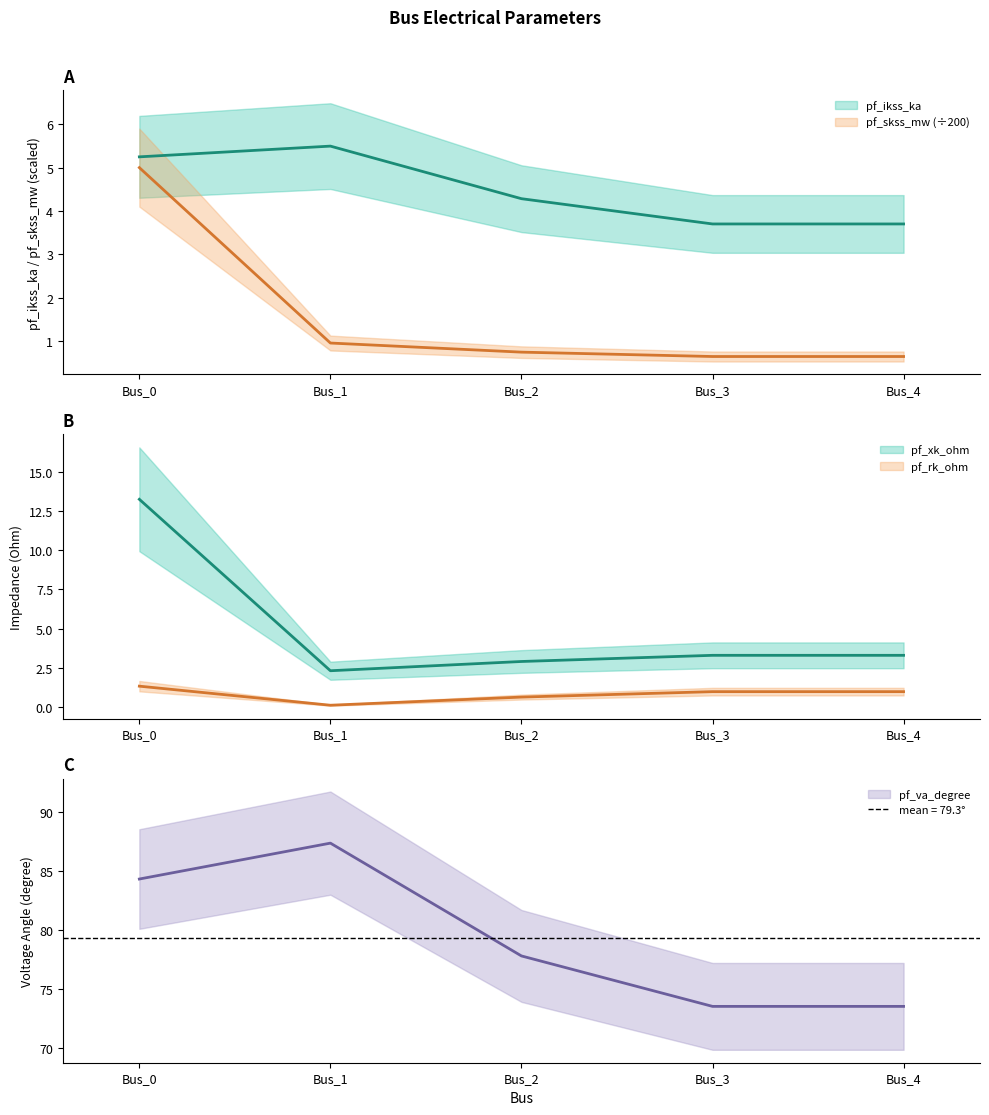

At which category does pf_ikss_ka reach its first local peak?

Bus_1